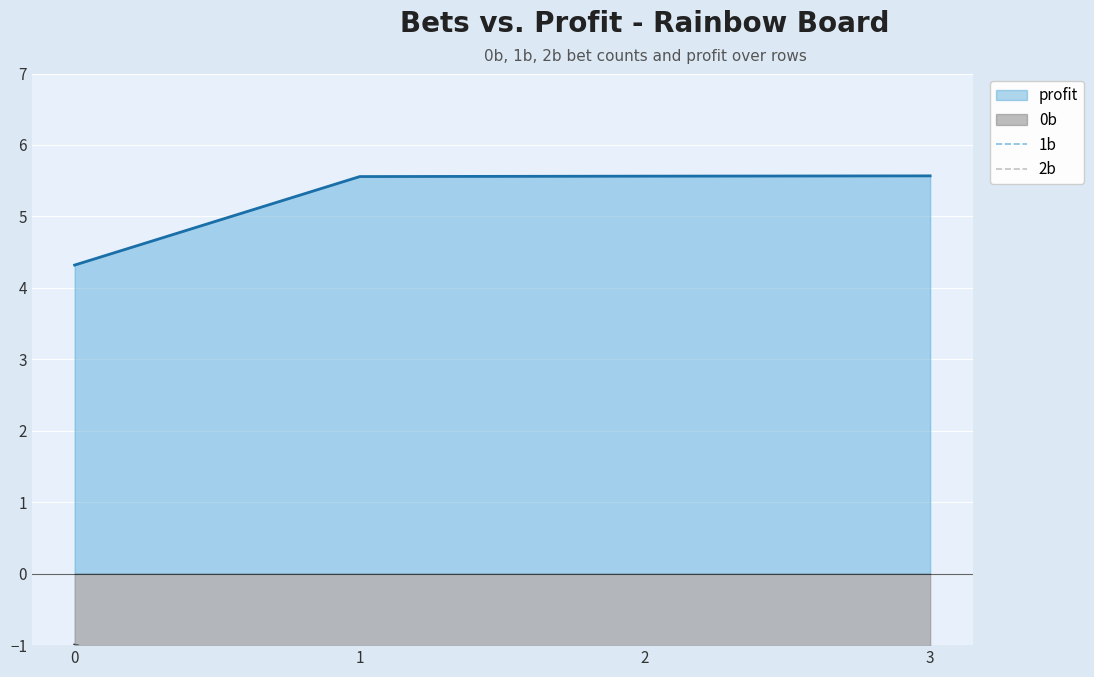

True or false: 1b and 2b cross at least once.

False